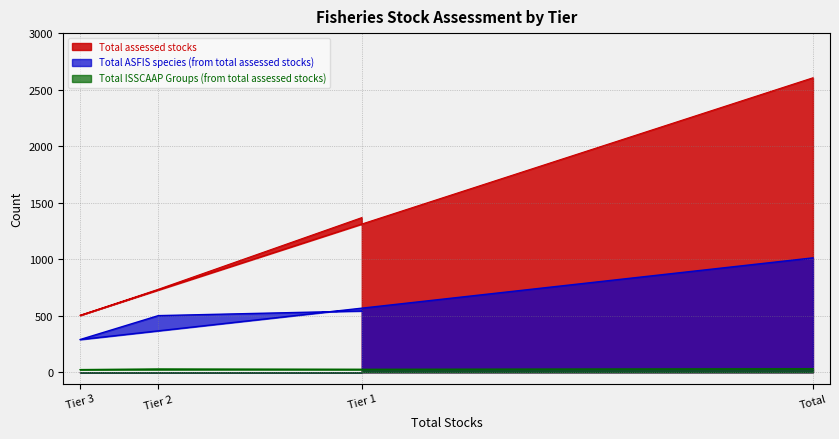

What is the difference between the maximum and minimum values in the Total assessed stocks series?

2102